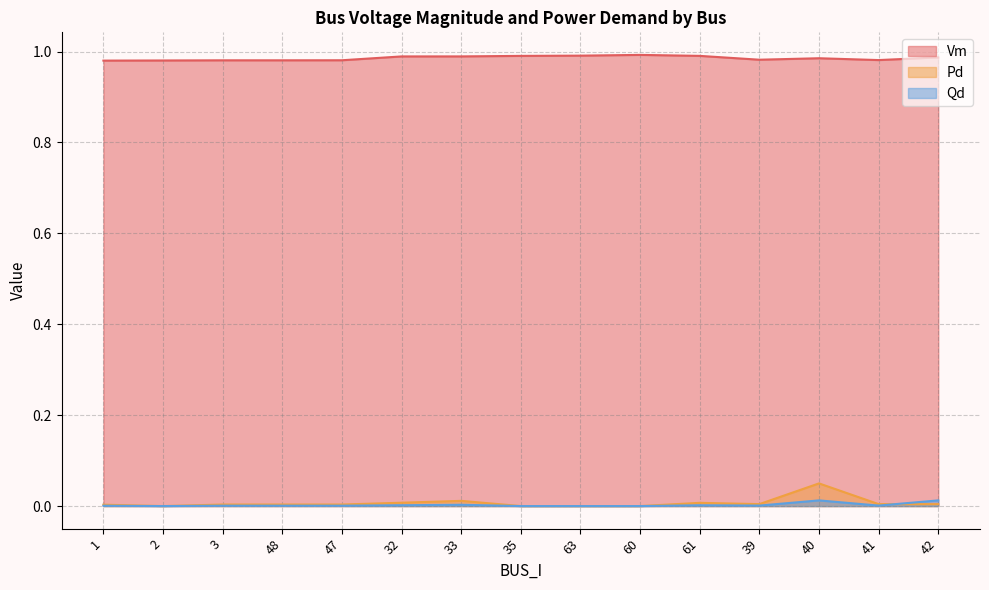

Rank the series at 42 from lowest to highest value.

Pd, Qd, Vm